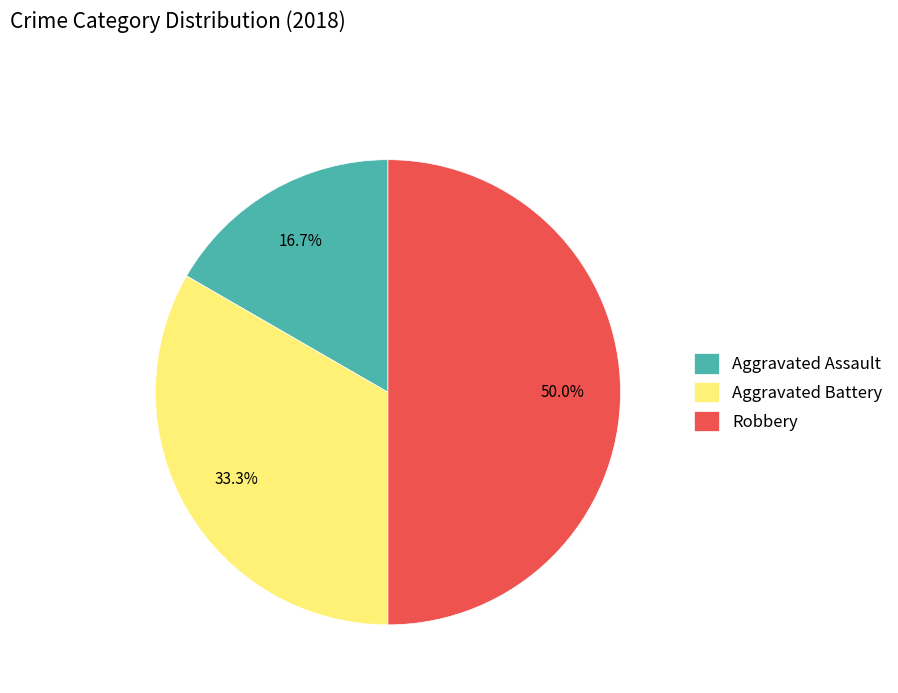

To the nearest percent, what is the average slice percentage?

33%